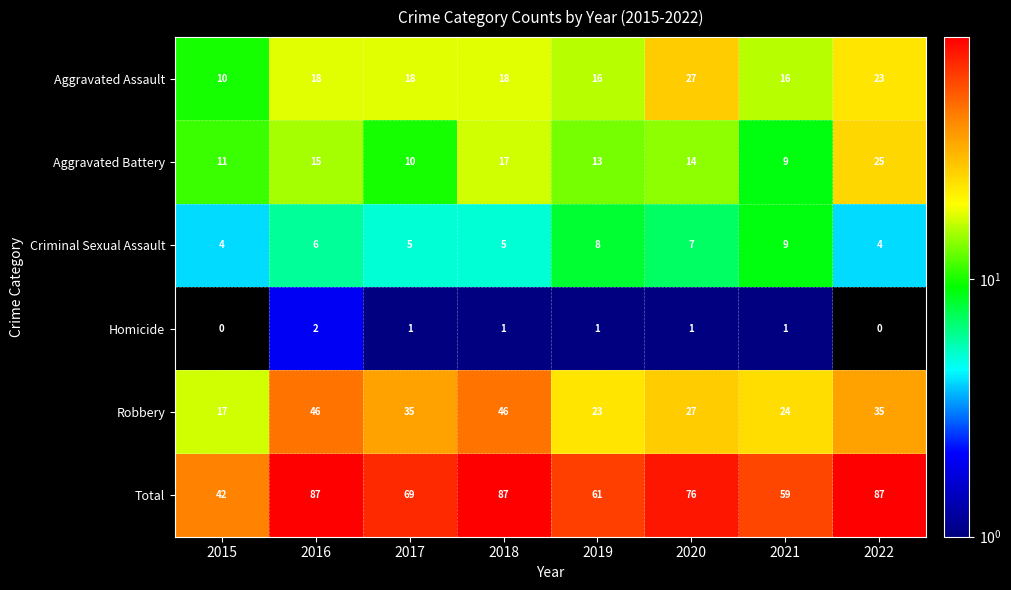

At which label is Criminal Sexual Assault closest to 6?

2016